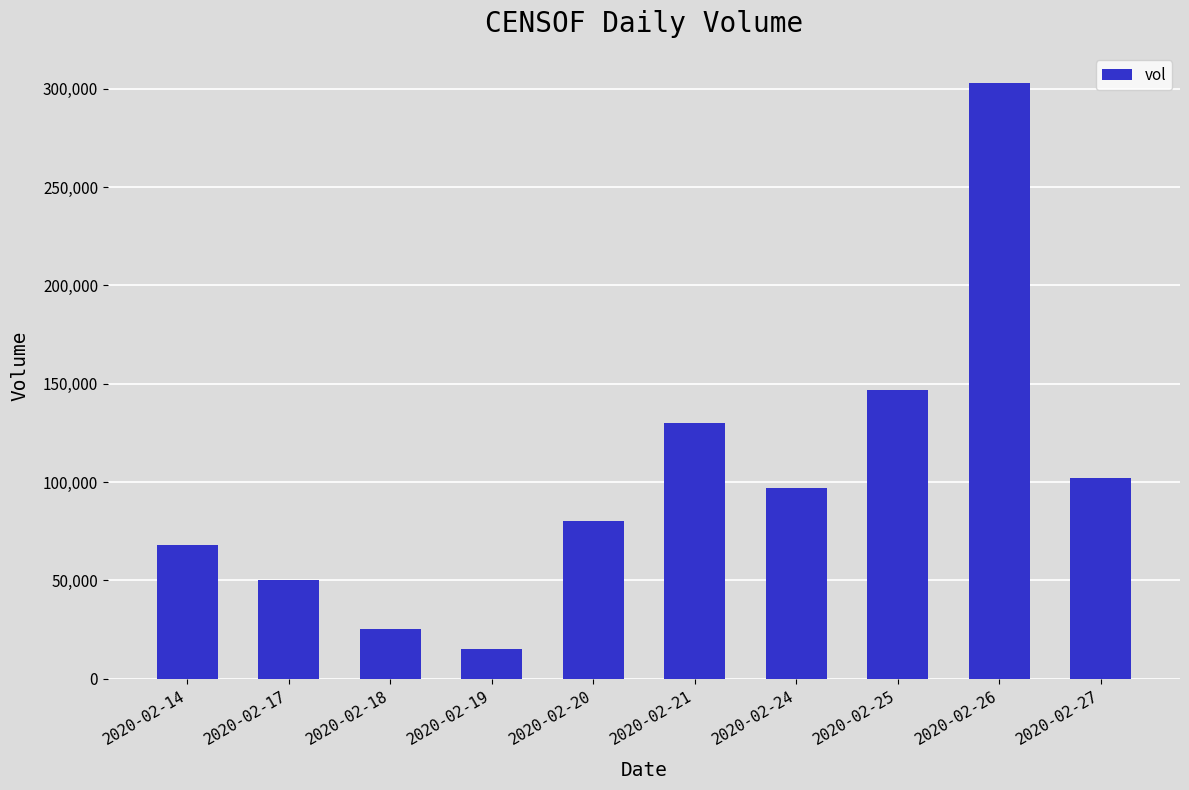

What is the sum of all values?

1017400